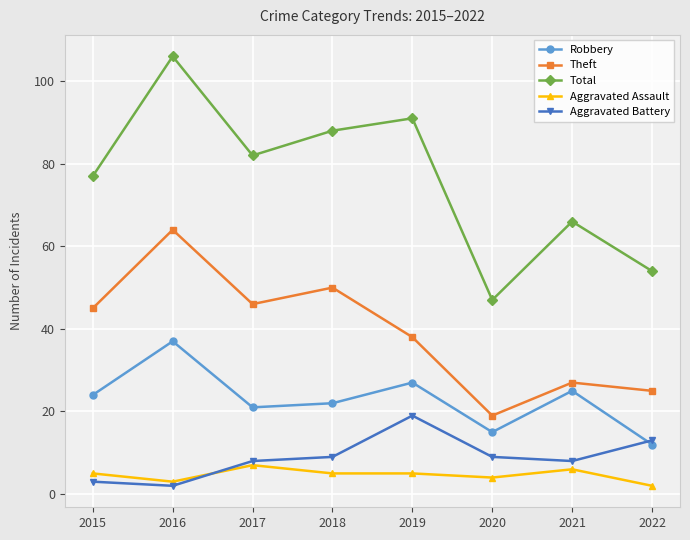

True or false: Theft and Total cross at least once.

False